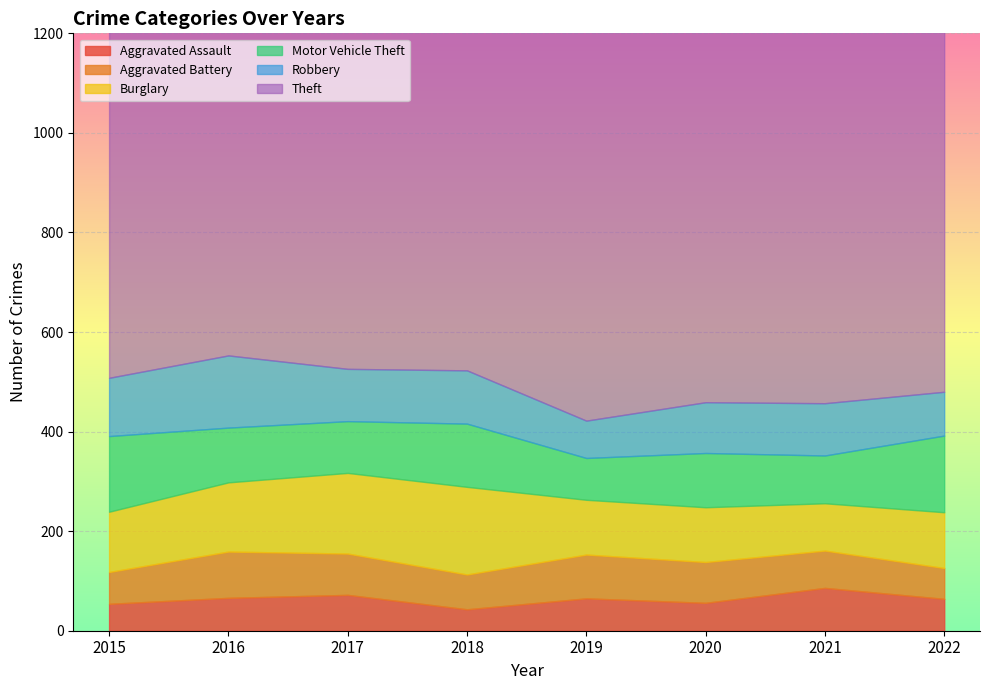

What is the value of the Aggravated Battery point at the 2nd from the left?

93